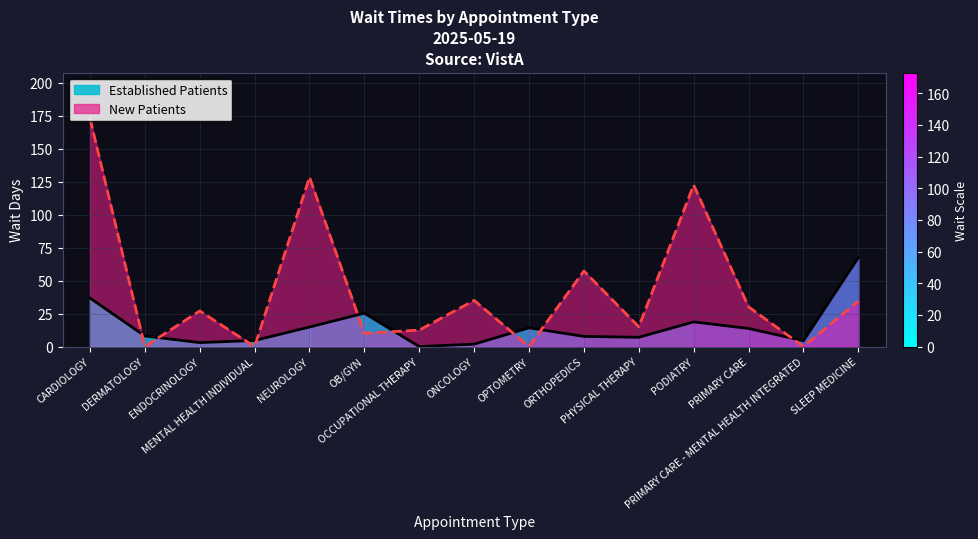

True or false: NewPatients has a value of 44.5 at ENDOCRINOLOGY.

False